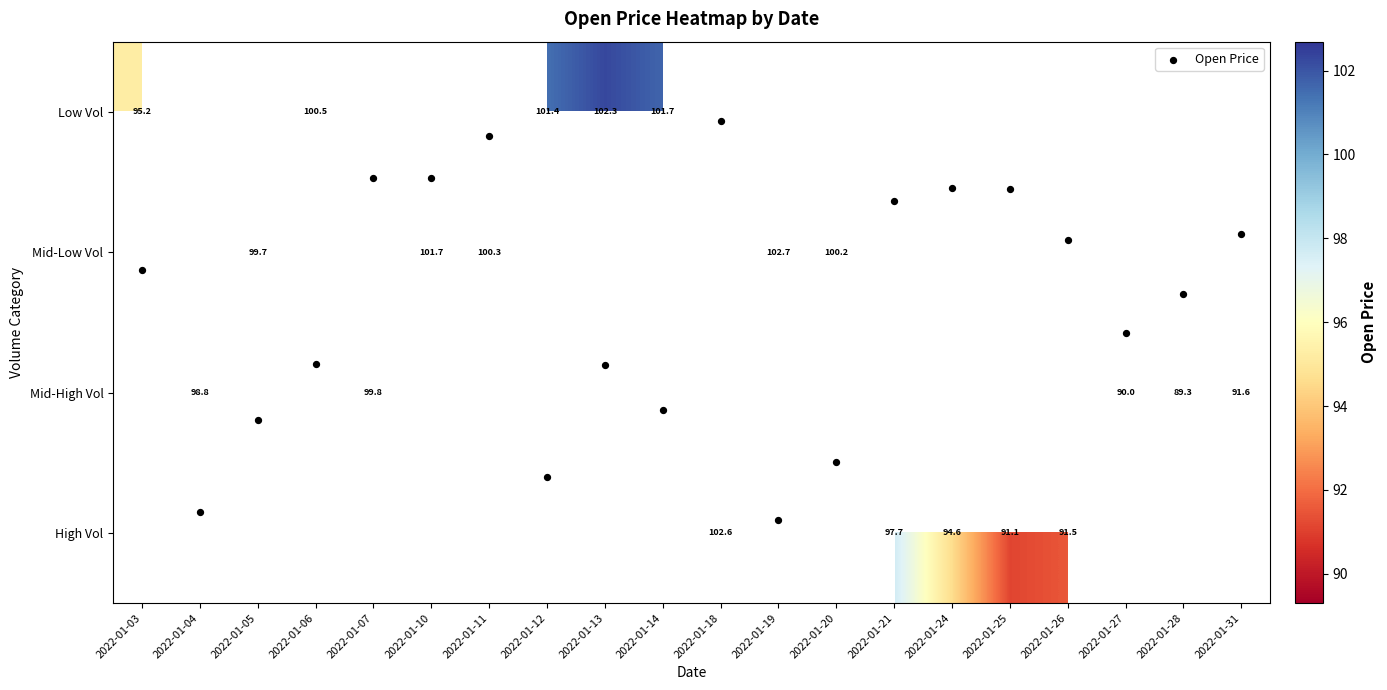

What is the sum of the Low Vol values at 2022-01-12 and 2022-01-14?

203.1